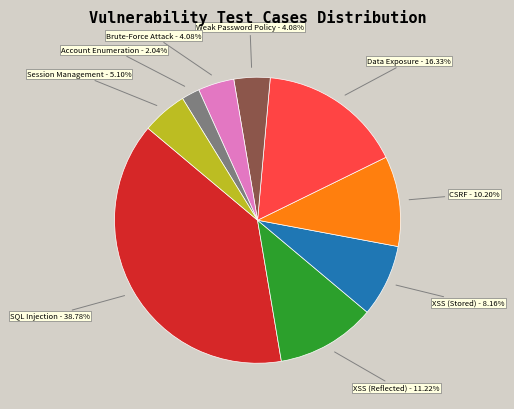

Is Account Enumeration - 2.04% the majority of the pie?

No